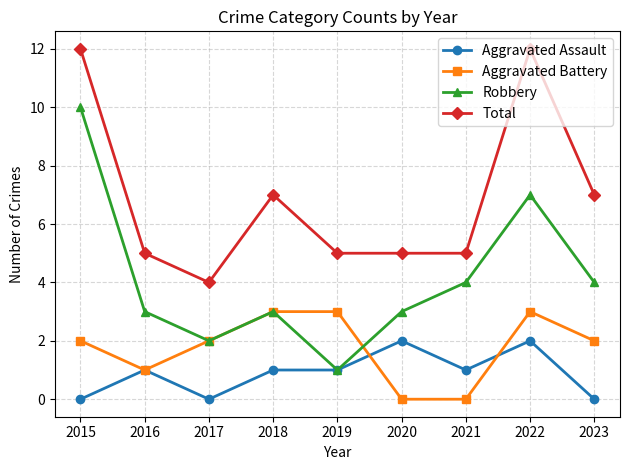

Which series changed the most between 2016 and 2022?

Total